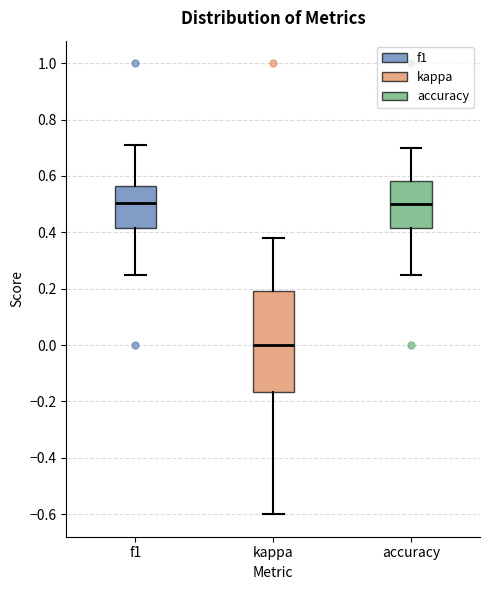

Reading left to right, read every box against the y-axis: the position of its median line, the range the box covers, and the ends of its whiskers. The values are not printed on the chart, so give them approximately, as read against the axis.

f1: median 0.50, box 0.42 to 0.56, whiskers 0.26 to 0.70
kappa: median 0.00, box -0.16 to 0.20, whiskers -0.60 to 0.38
accuracy: median 0.50, box 0.42 to 0.58, whiskers 0.26 to 0.70